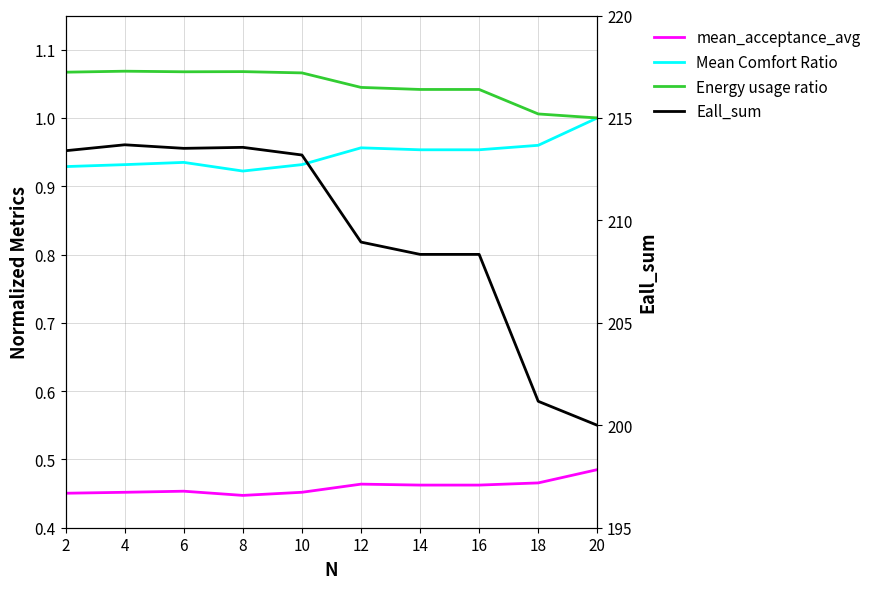

The value of Eall_sum at 20 is 200.0. True or false?

True